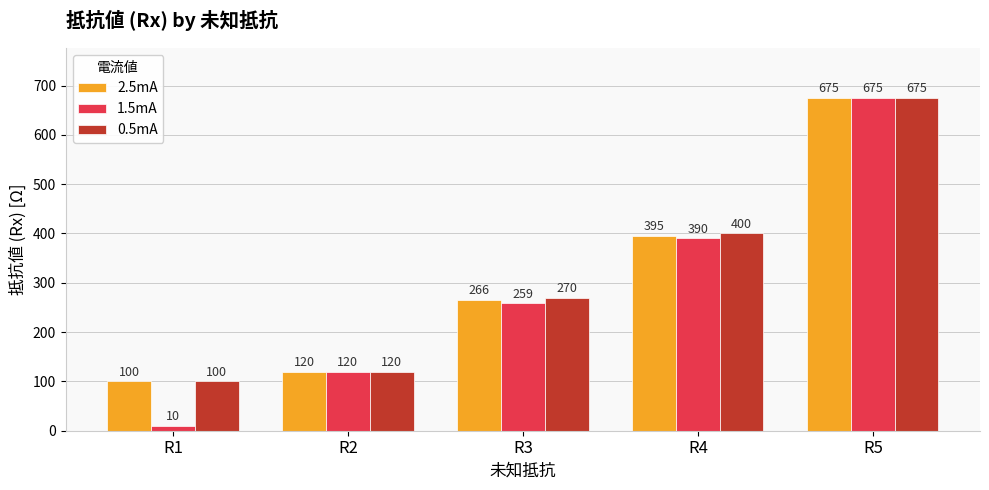

Reading left to right, extract all data points from this chart.

2.5mA: R1=100	R2=120	R3=266	R4=395	R5=675
1.5mA: R1=10	R2=120	R3=259	R4=390	R5=675
0.5mA: R1=100	R2=120	R3=270	R4=400	R5=675